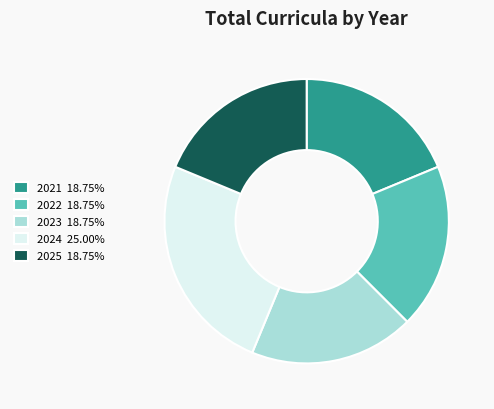

Between 2023 and 2024, which is larger?

2024